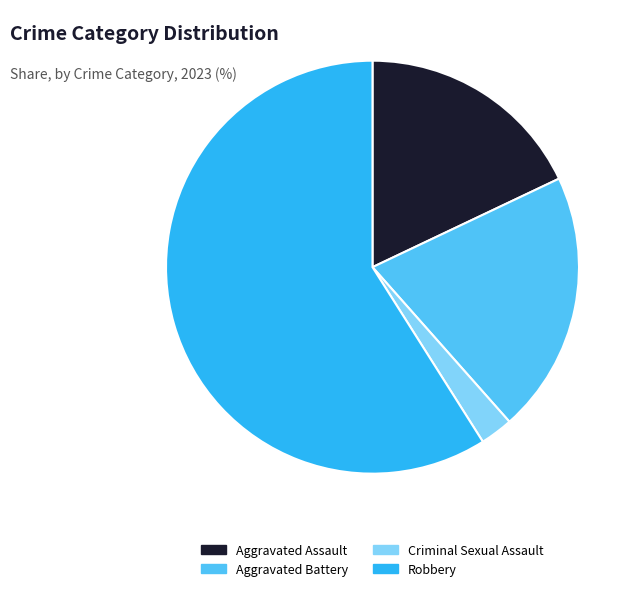

Which category has the biggest portion of the pie?

Robbery